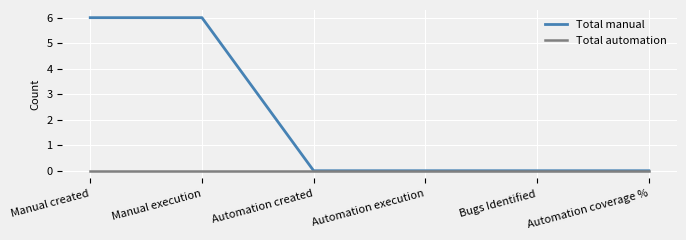

The value of Total manual at Automation coverage % is -3. True or false?

False